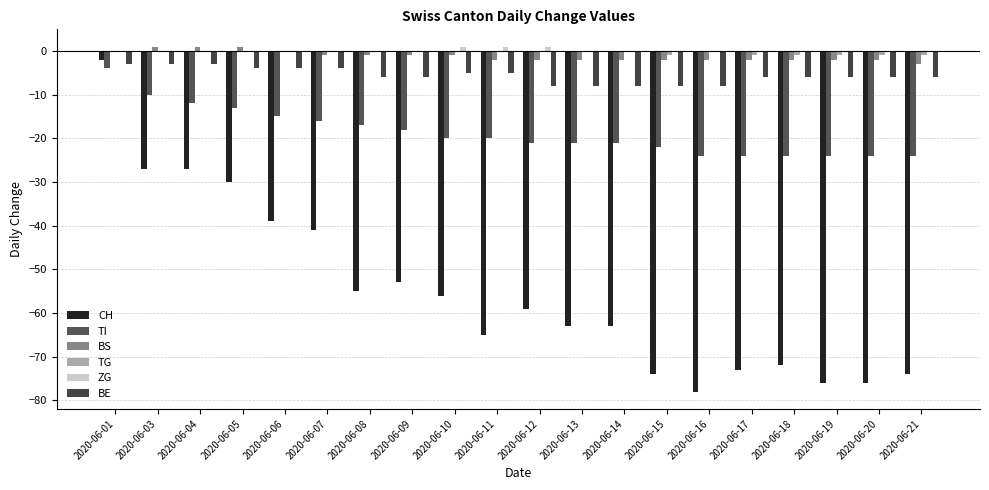

At which category is the sum across all series the highest?

2020-06-01